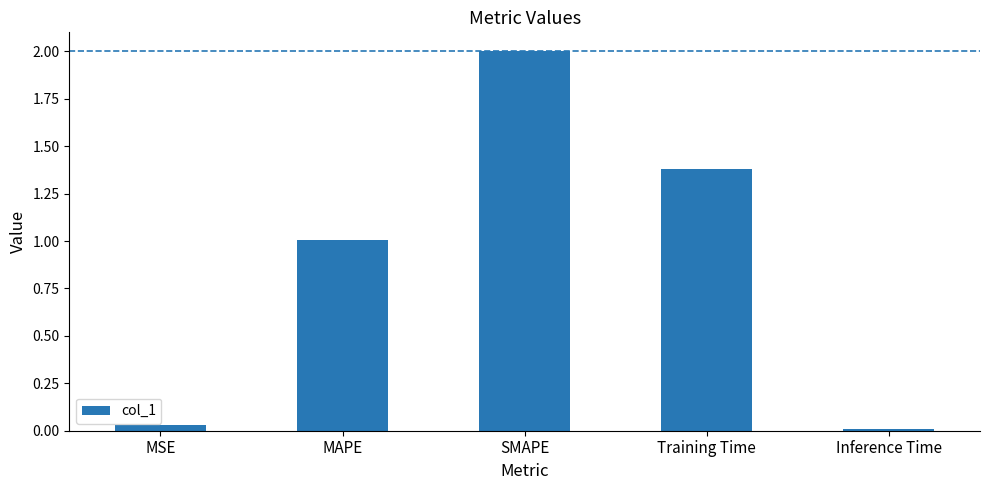

Between Training Time and MAPE, which is larger?

Training Time